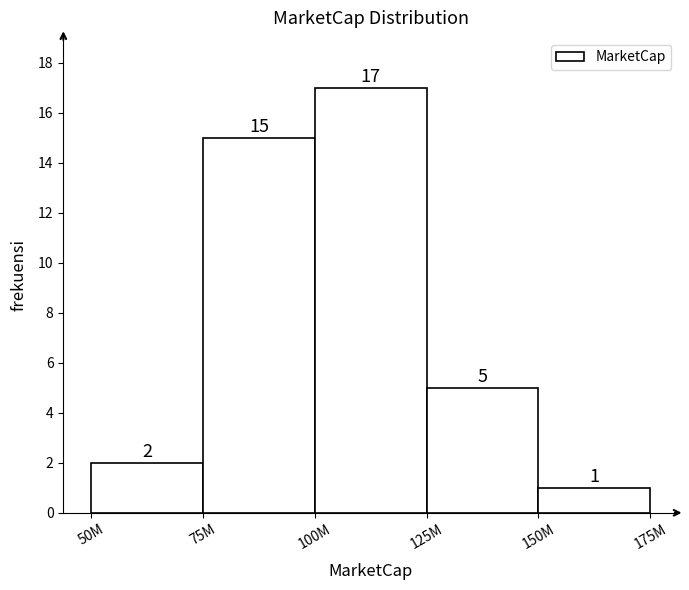

Reading right to left, transcribe all the data shown in this chart.

1	5	17	15	2